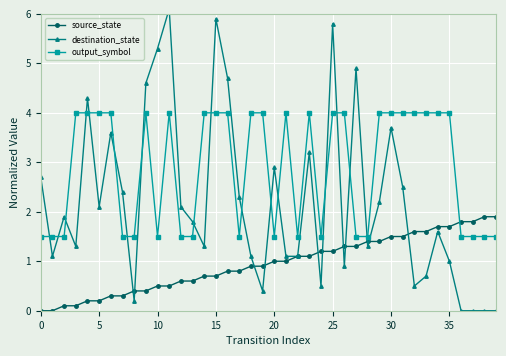

Which series has the largest total across all categories?

output_symbol